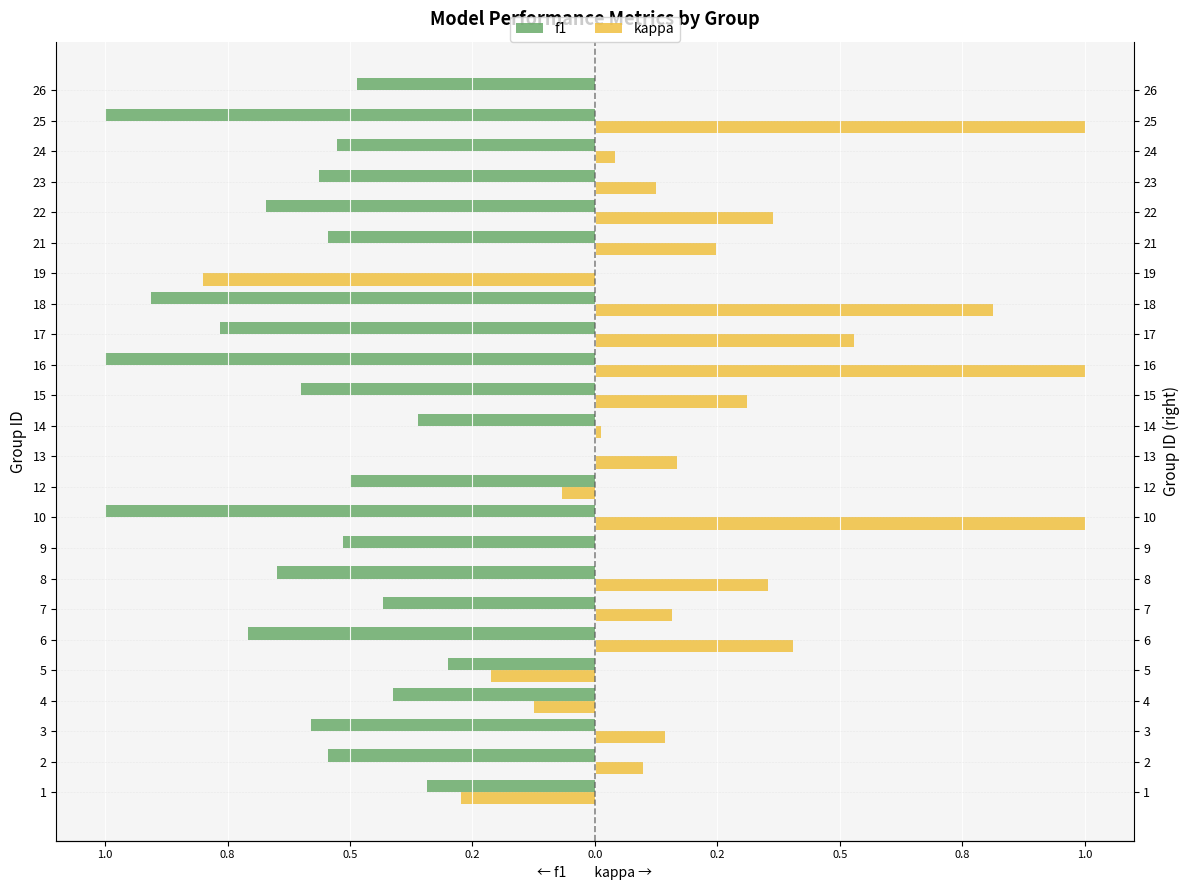

What is the difference between the second highest and minimum values in the kappa series?

1.8